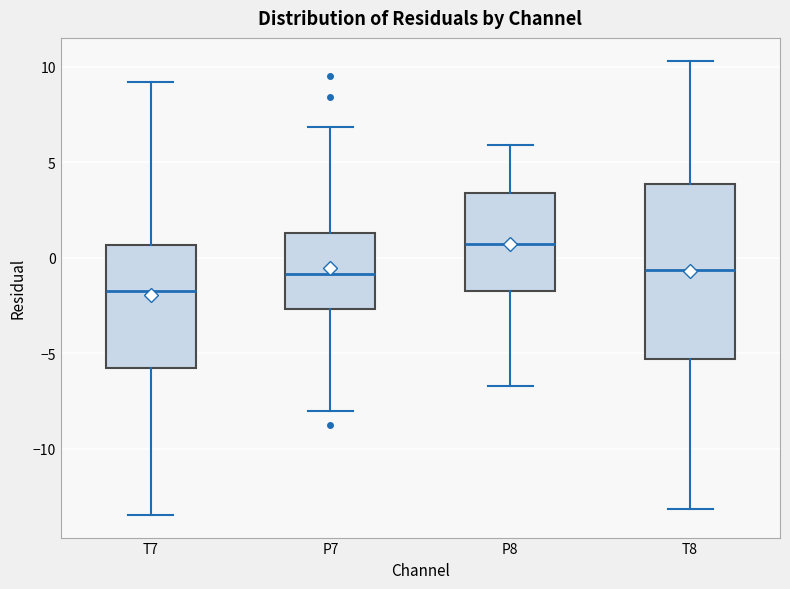

Which box has the lowest median line?

T7